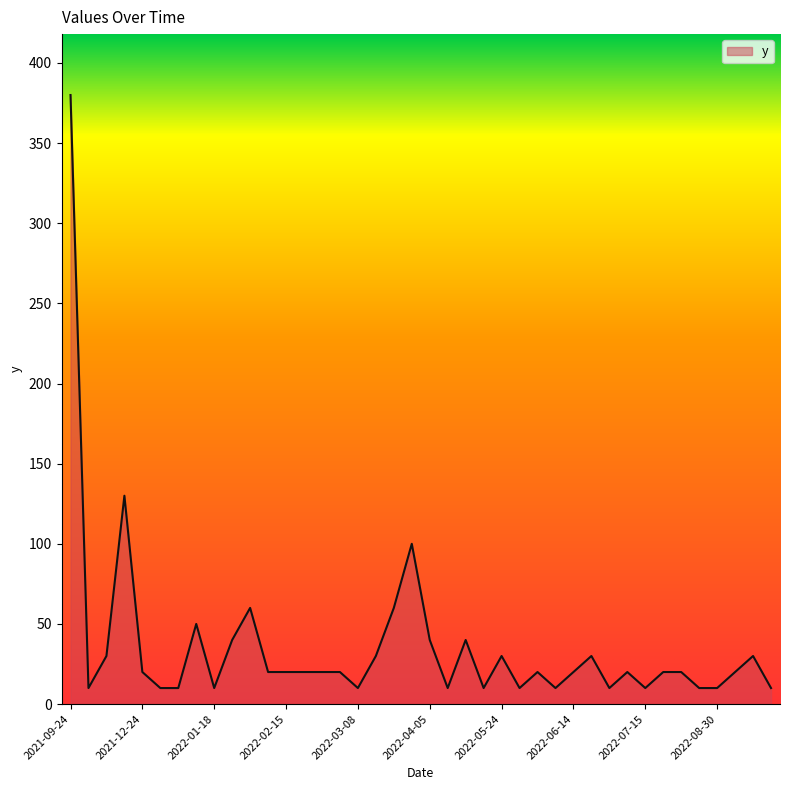

What is the smallest value displayed?

10